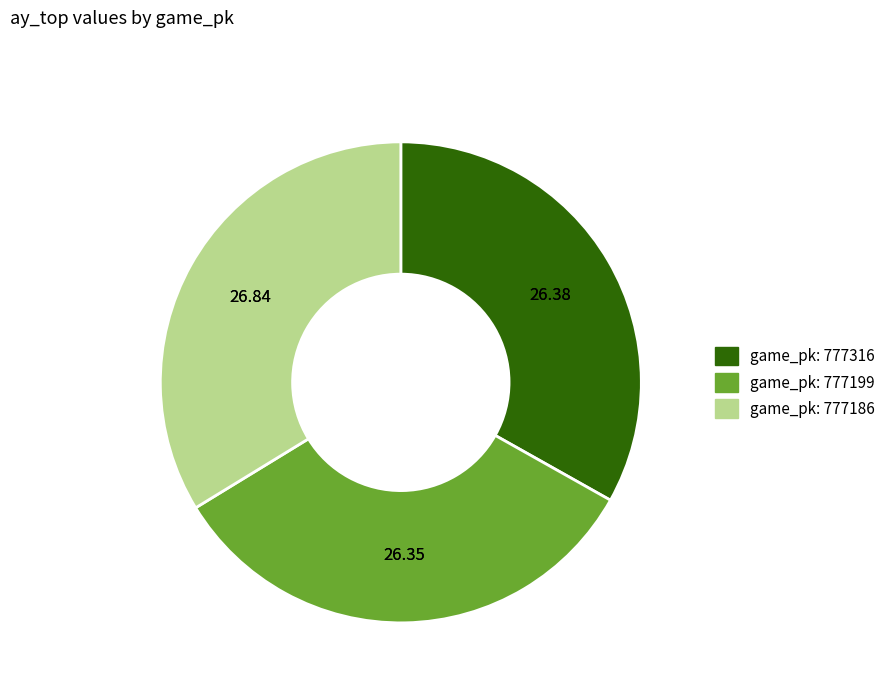

How many slices are in this pie chart?

3